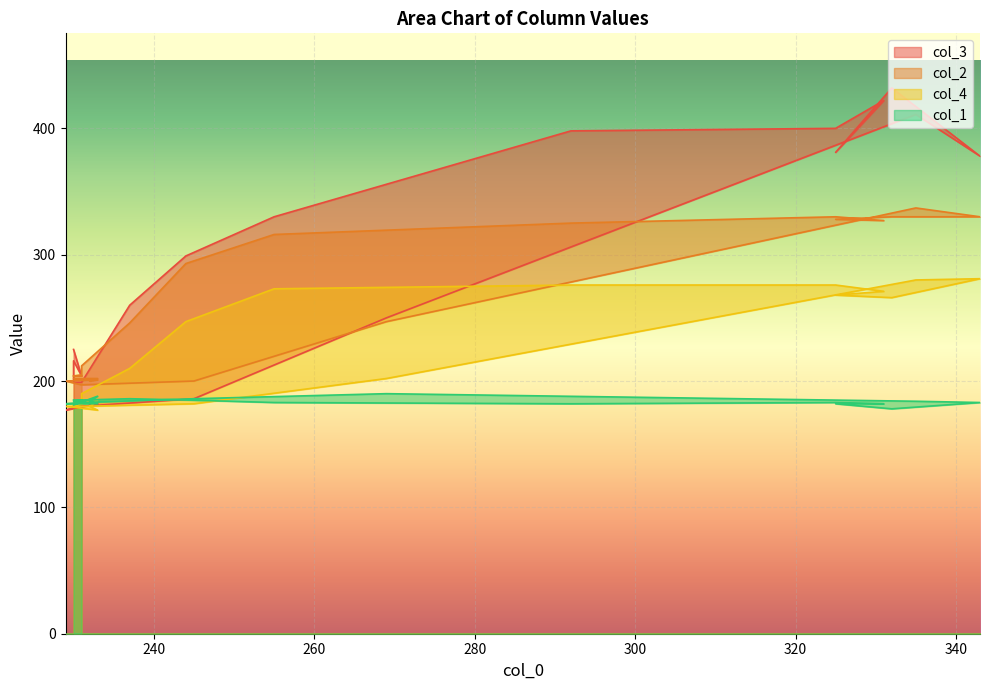

The col_2 series shows 325 at 292. True or false?

True